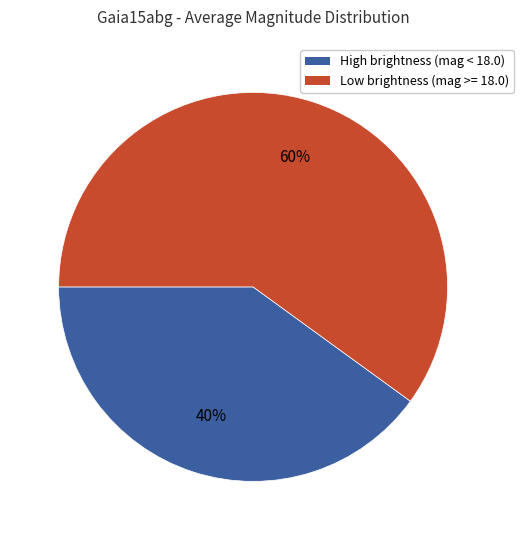

To the nearest percent, what is the difference between the largest and smallest slice percentages?

20%